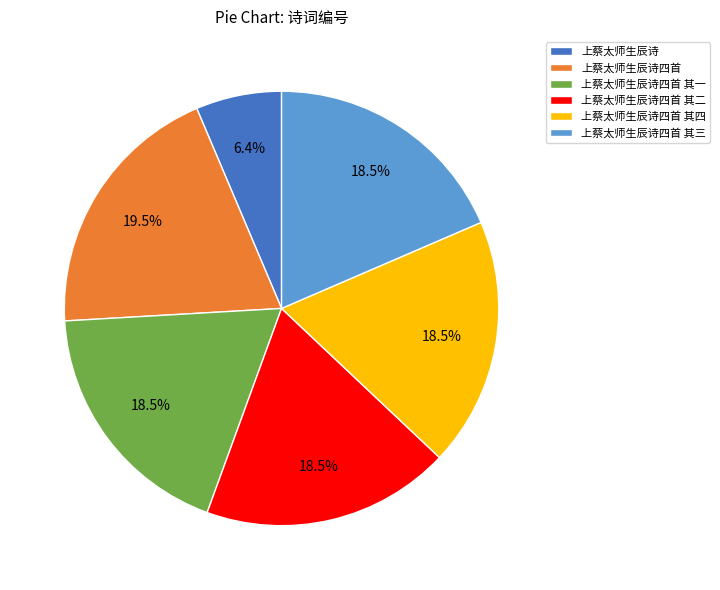

To the nearest percent, what is the combined percentage of 上蔡太师生辰诗四首 其四 and 上蔡太师生辰诗四首 其三?

37%